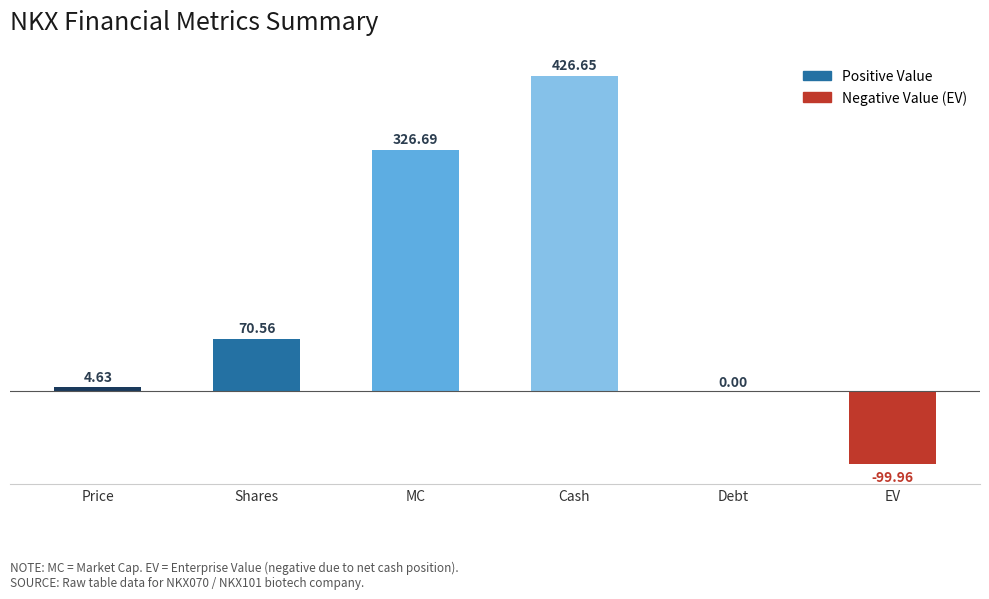

How many groups of bars are there?

6